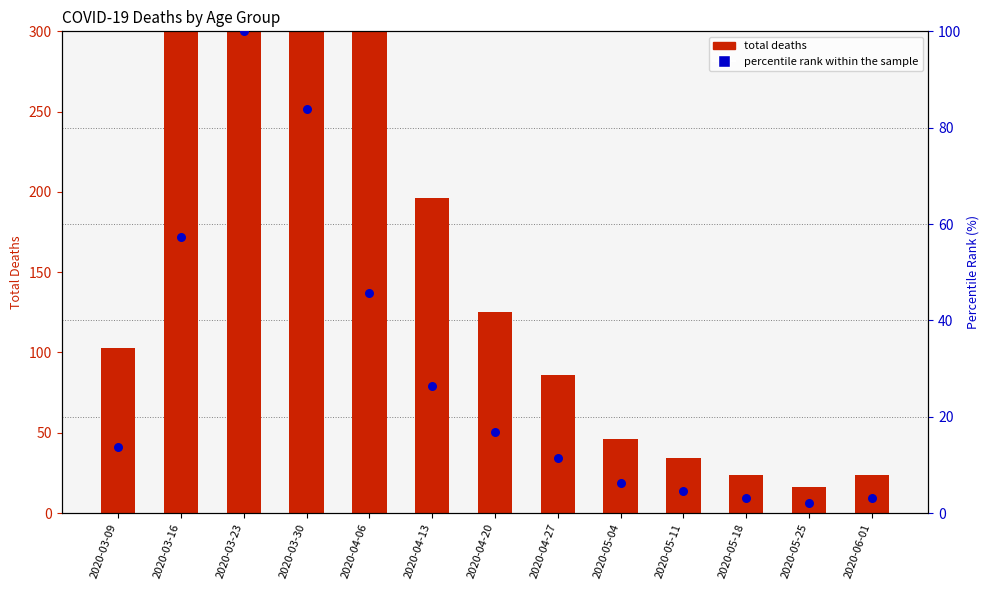

Is the value of percentile rank within sample at 2020-06-01 greater than the value of total deaths at 2020-03-23?

No